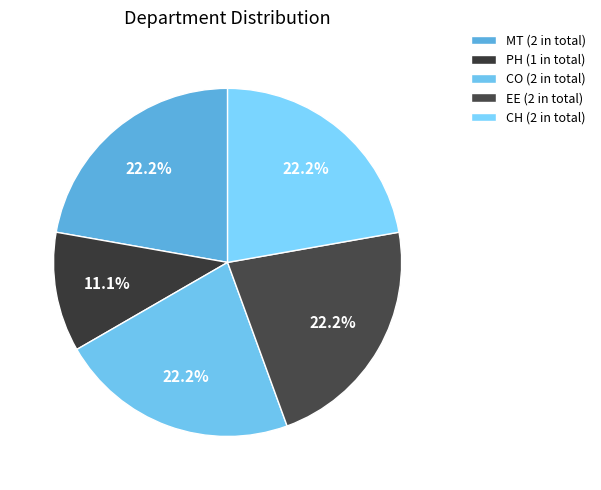

Rank the categories by value from lowest to highest.

PH, MT, CO, EE, CH